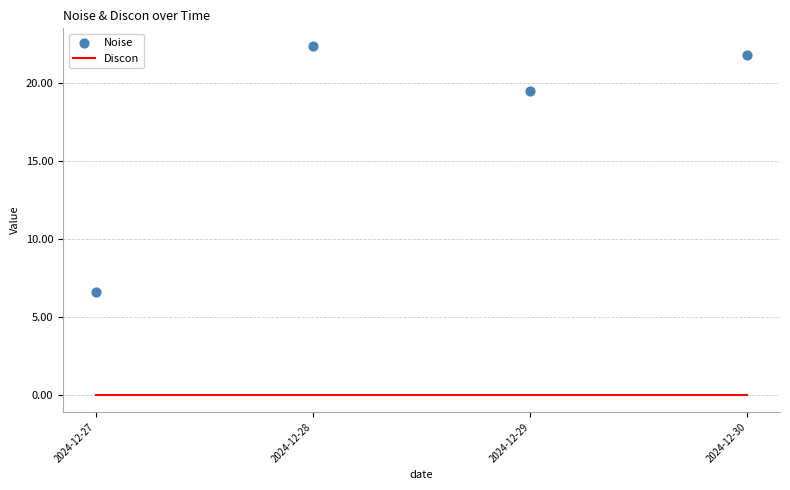

What is the total value across all series at 2024-12-29?

19.5